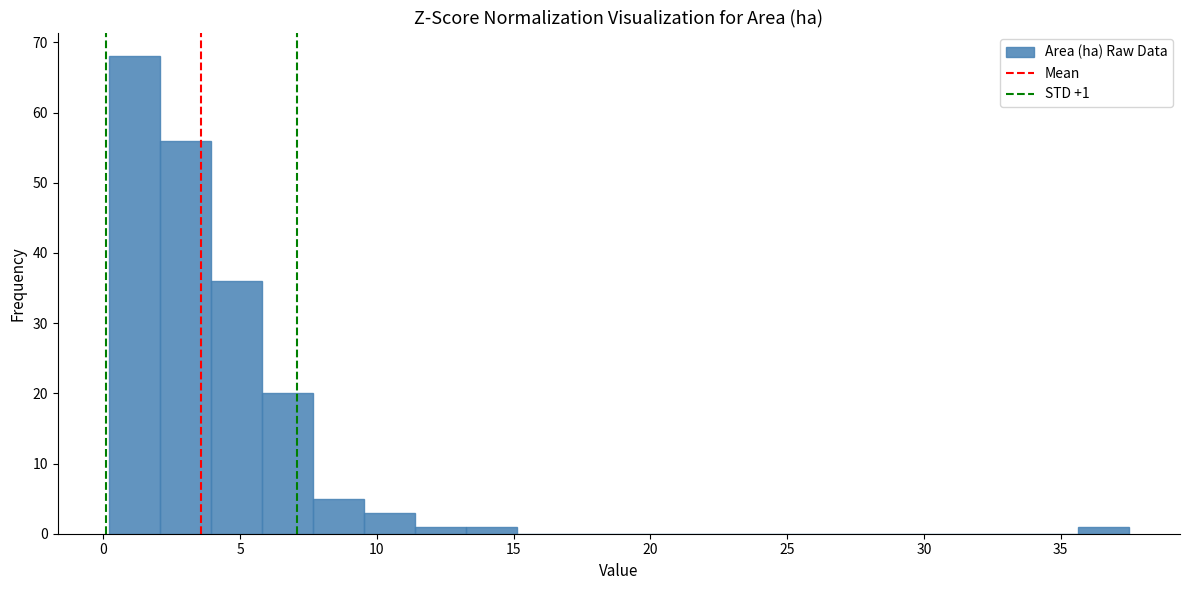

Around what value on the x-axis is the tallest bar? Give the approximate position of its centre, as read against the axis.

1.0